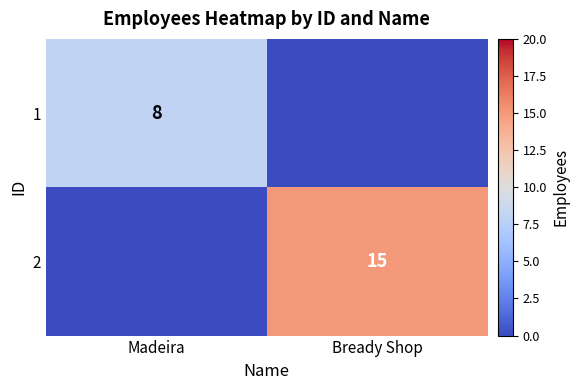

What is the greatest value displayed?

15